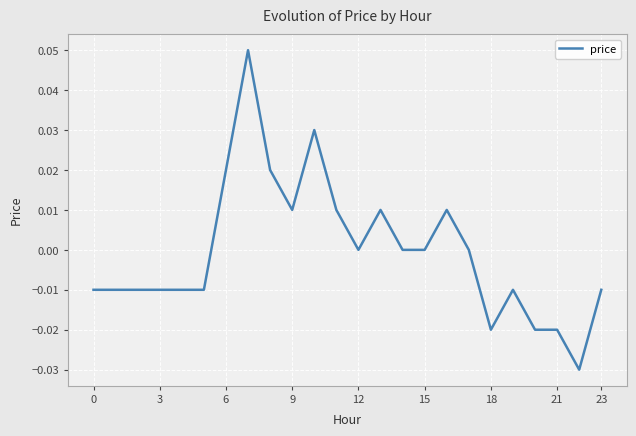

How many lines are shown in the chart?

1